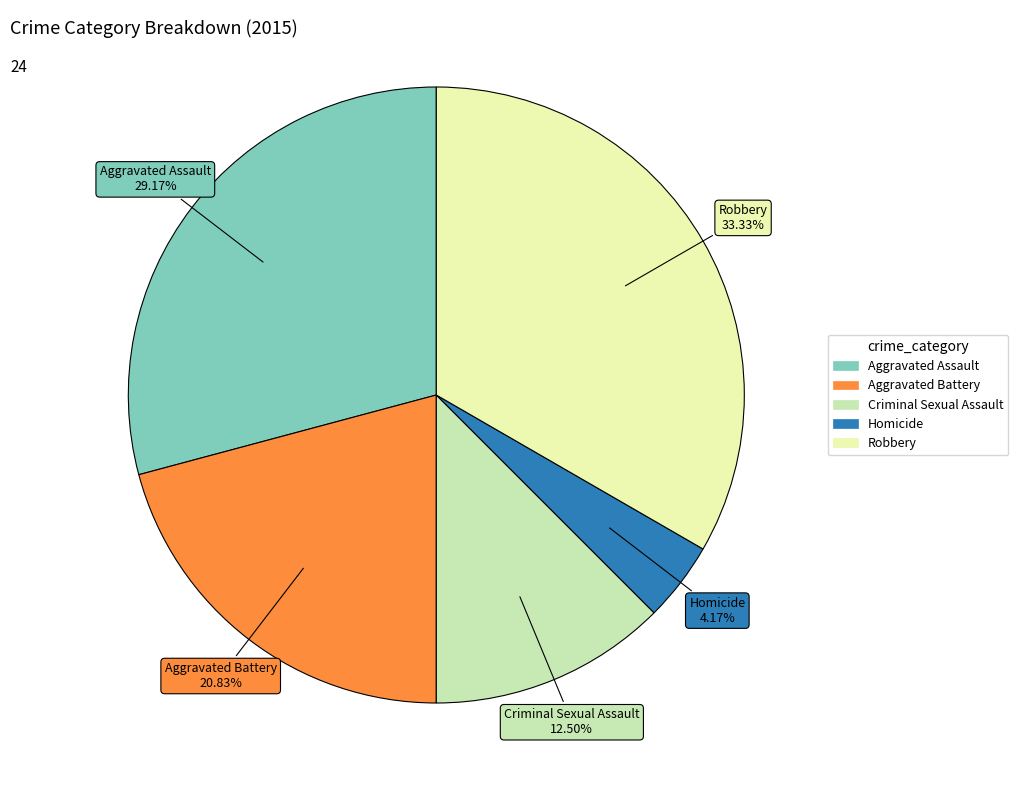

Count the number of slices in the pie.

5